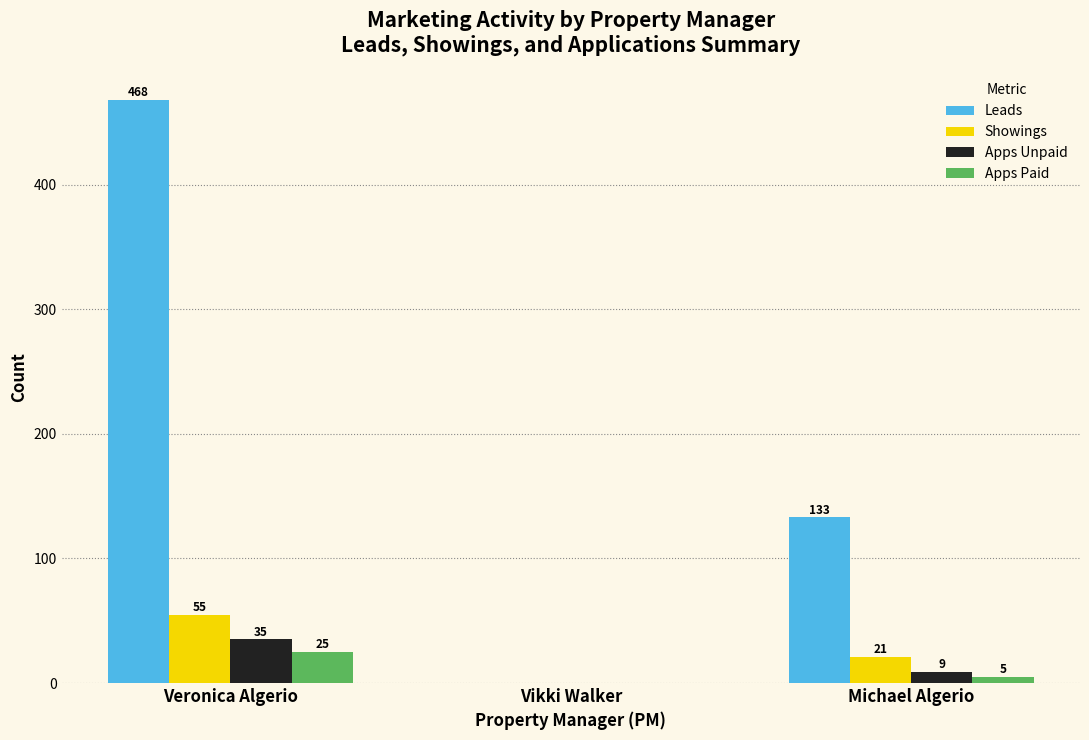

What is the maximum value shown in the chart?

468